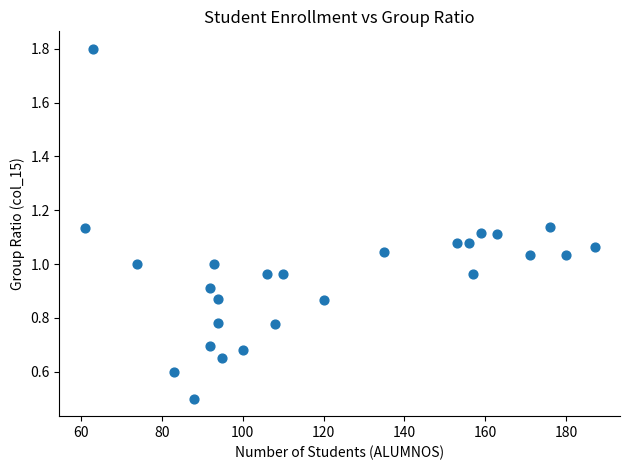

What is the range of X values (max minus min)?

126.0